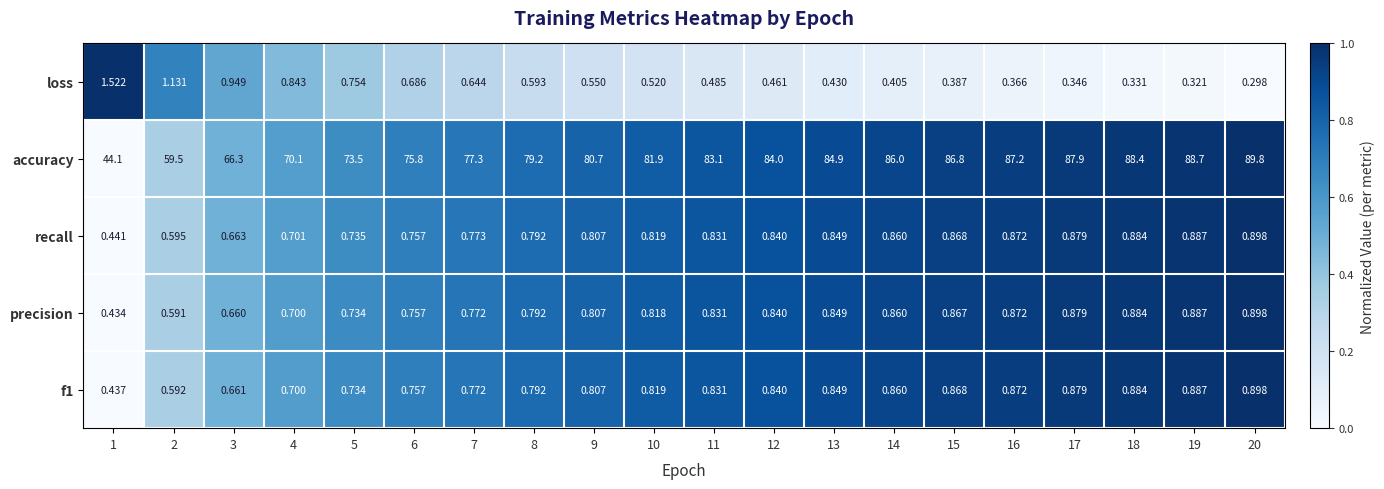

Which series has the largest range (max minus min)?

accuracy